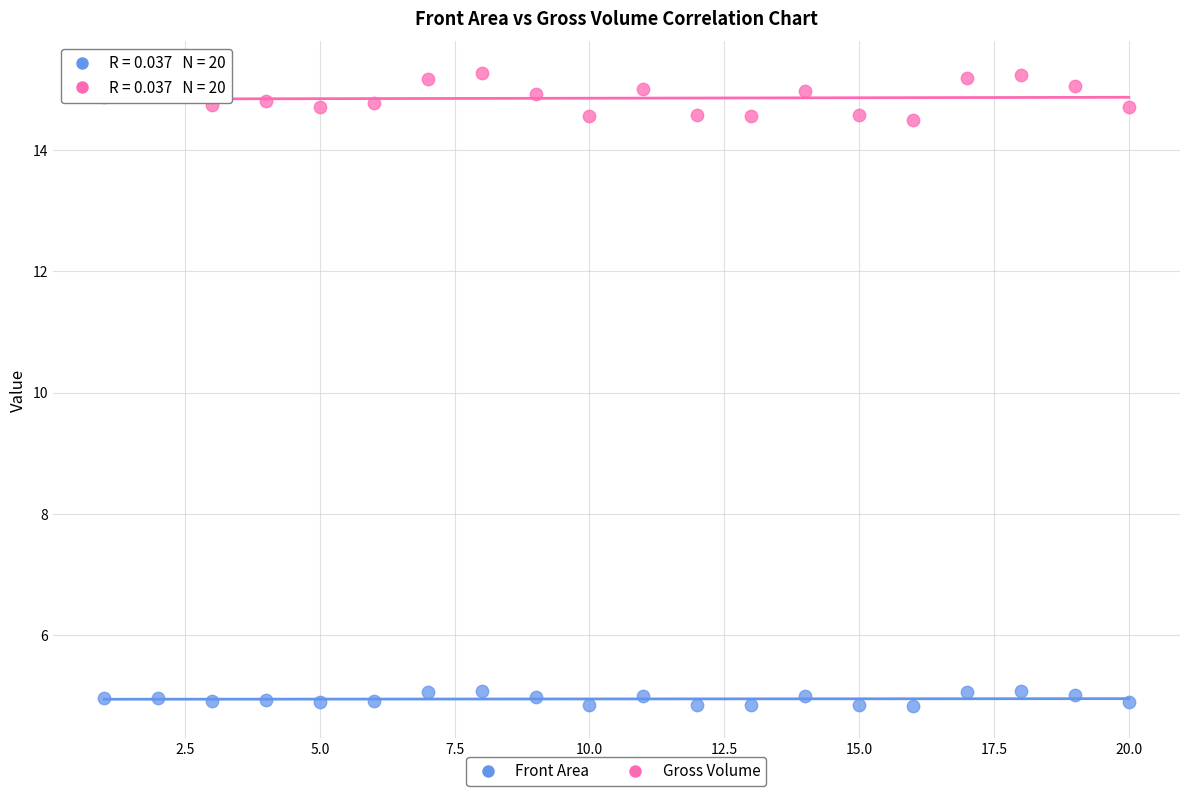

Which series has the largest Y range (max minus min)?

Gross Volume